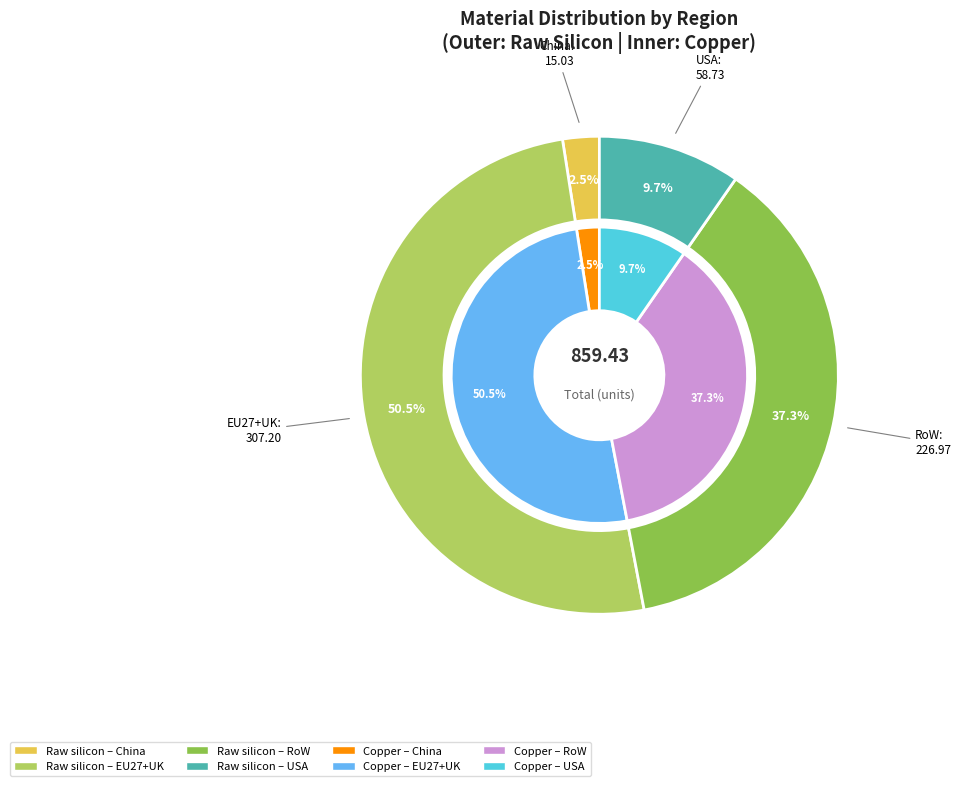

To the nearest percent, what is the difference between the largest and smallest slice percentages?

48%